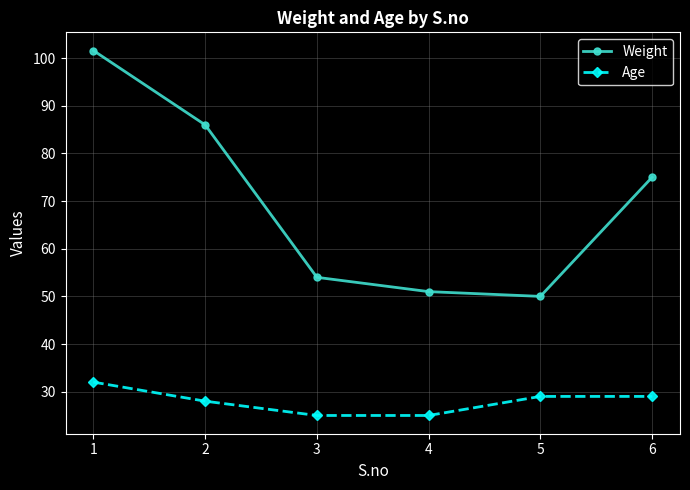

Which series has the largest range (max minus min)?

Weight